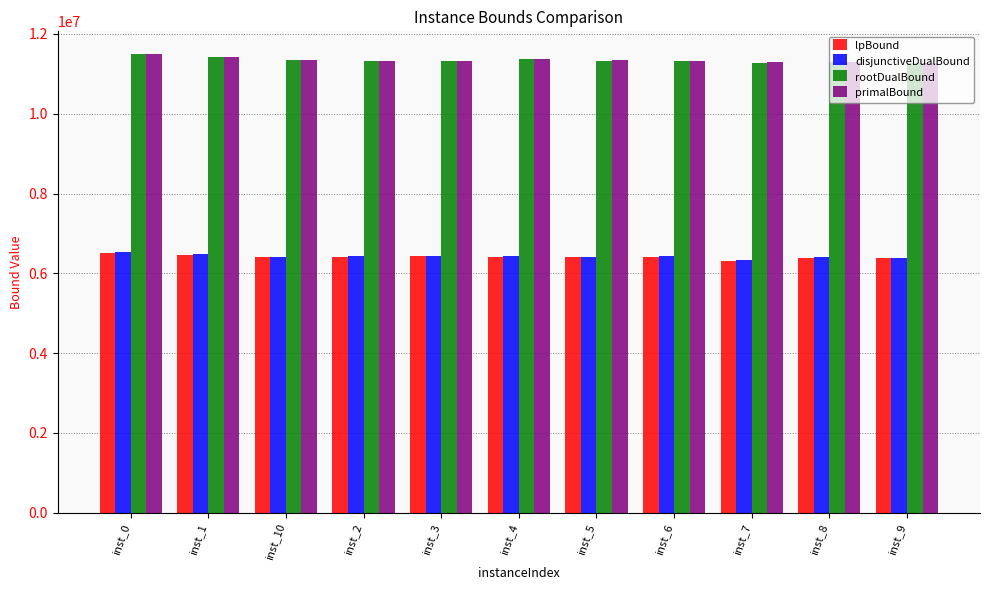

What is the lowest value of the disjunctiveDualBound series?

6322279.0